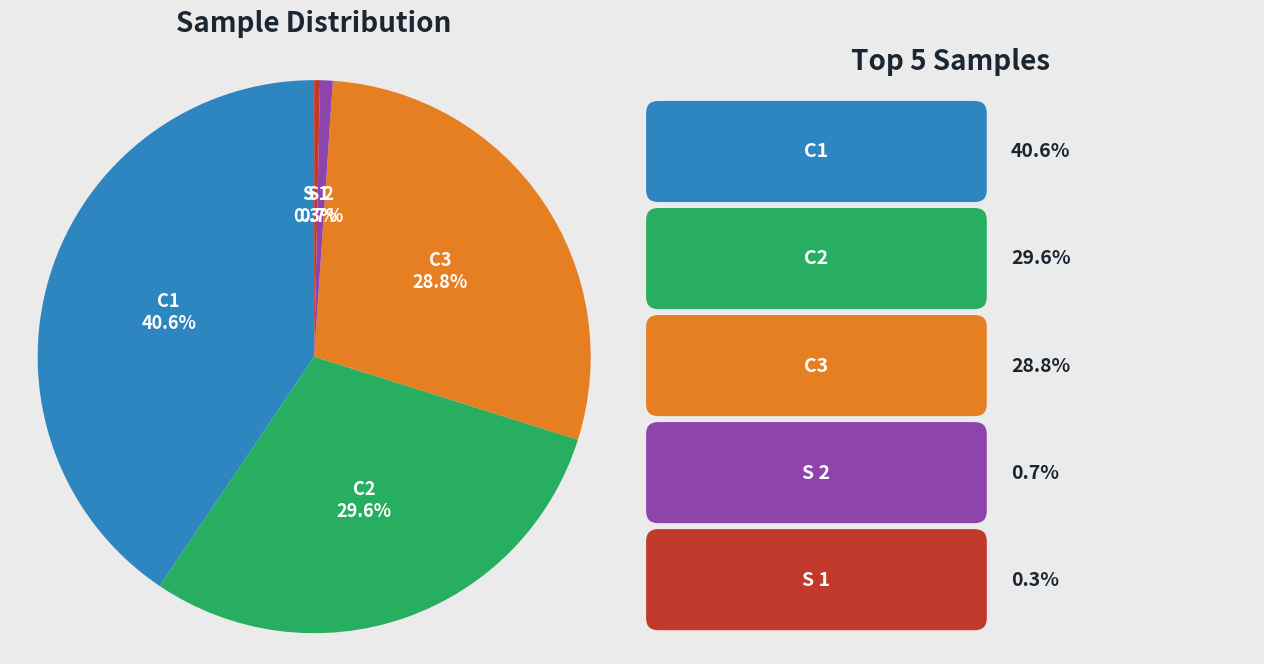

Approximately how many times larger is the value at C1 compared to S 1?

119.4